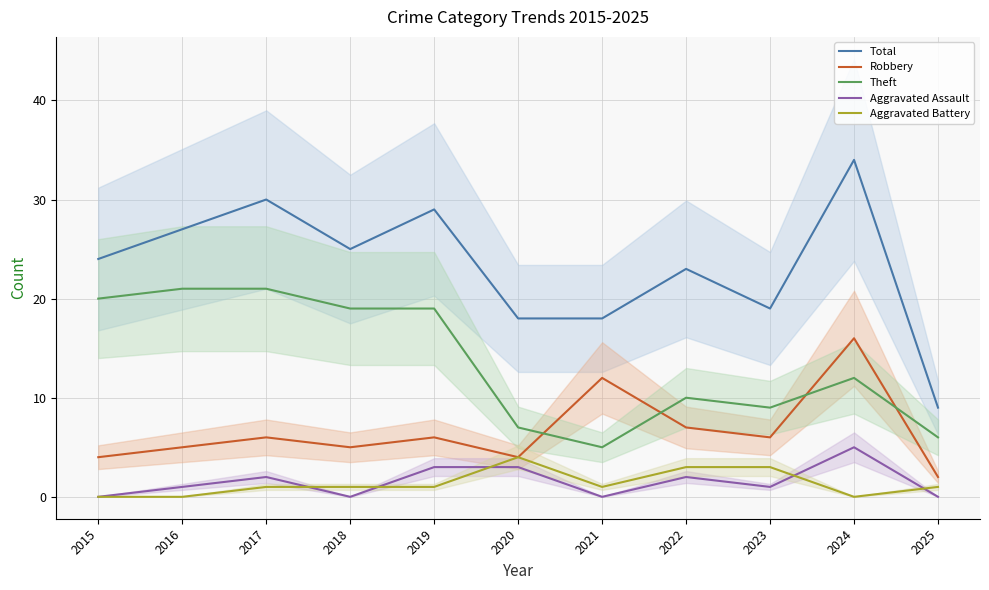

True or false: Theft and Aggravated Battery cross at least once.

False